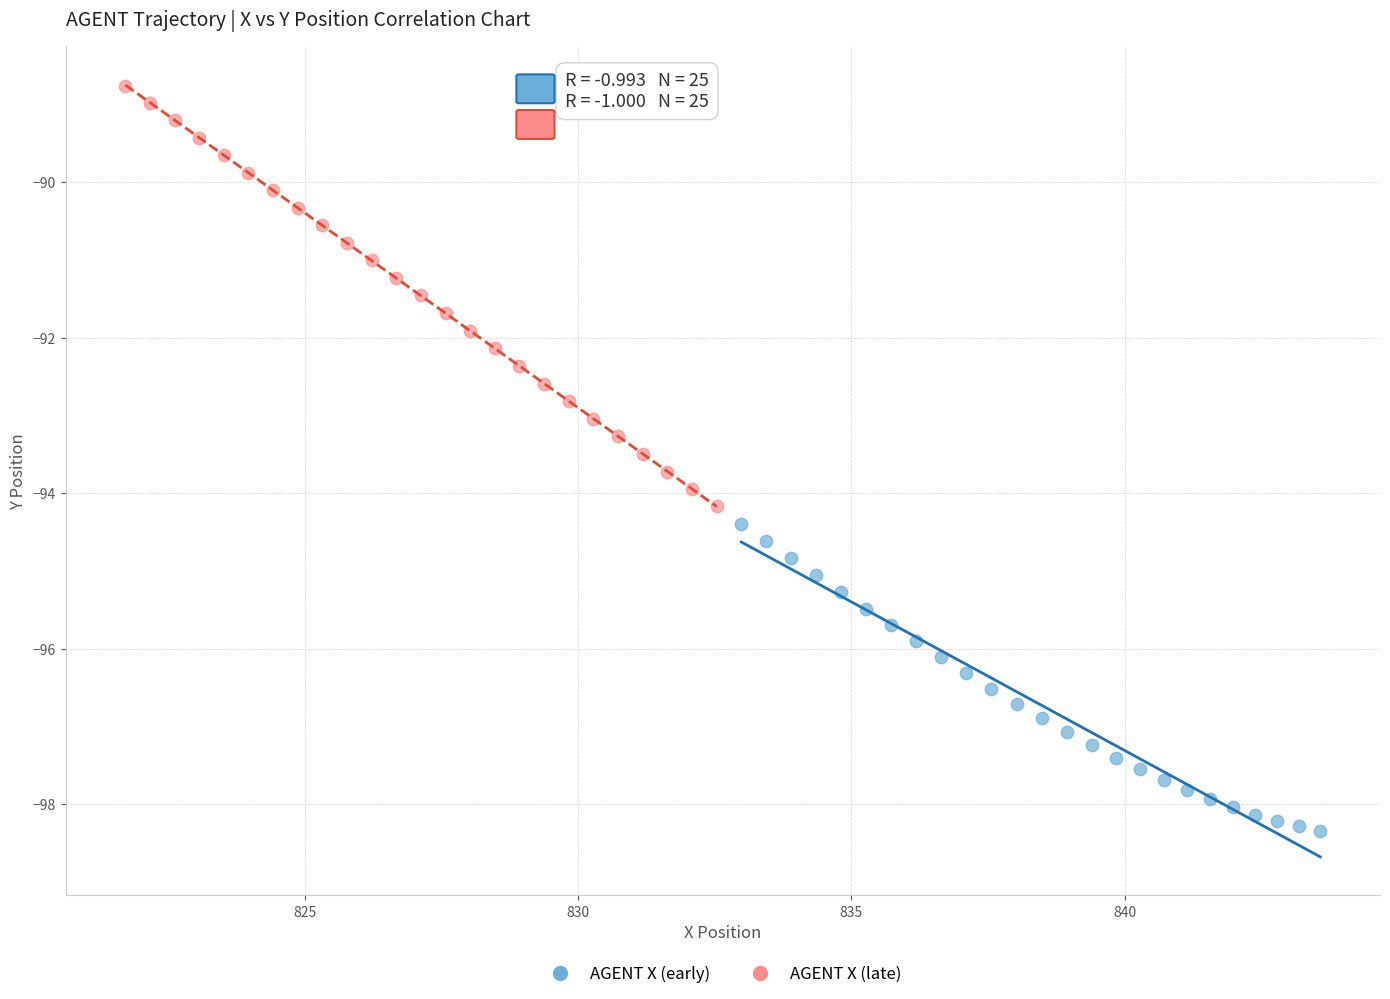

Which series has the largest Y range (max minus min)?

AGENT X (late)